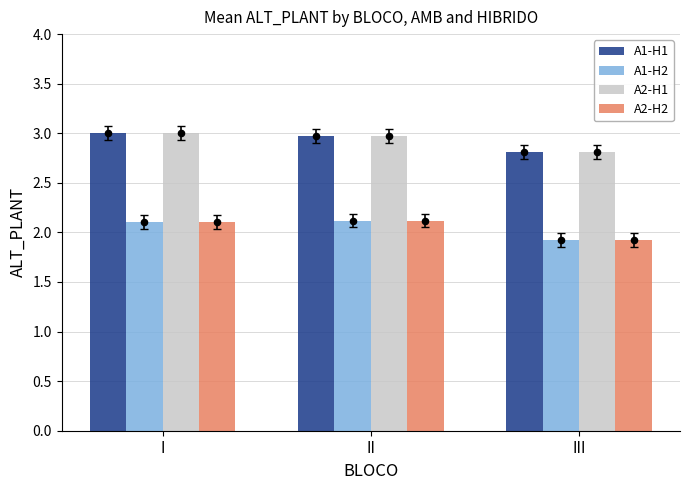

At which category is the sum across all series the highest?

I